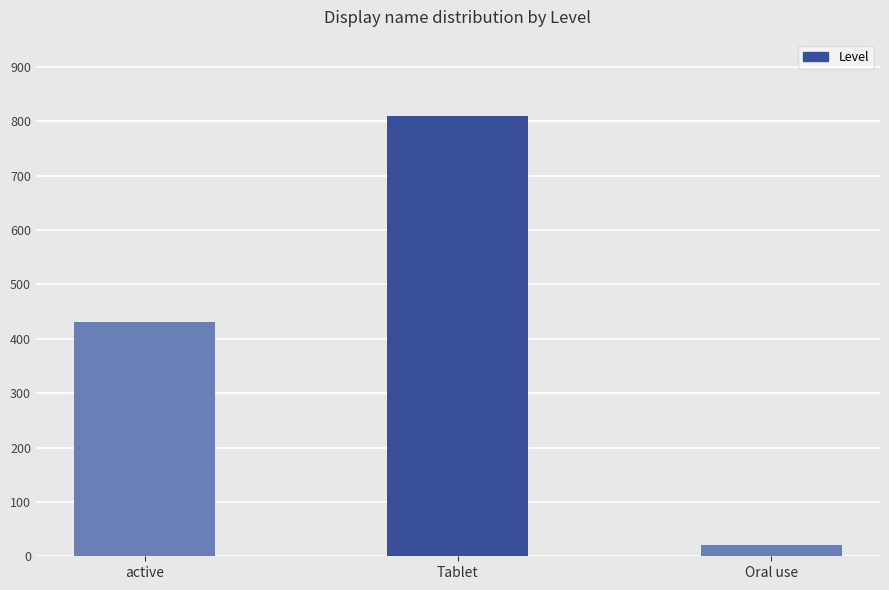

What is the label of the 2nd bar from the right?

Tablet